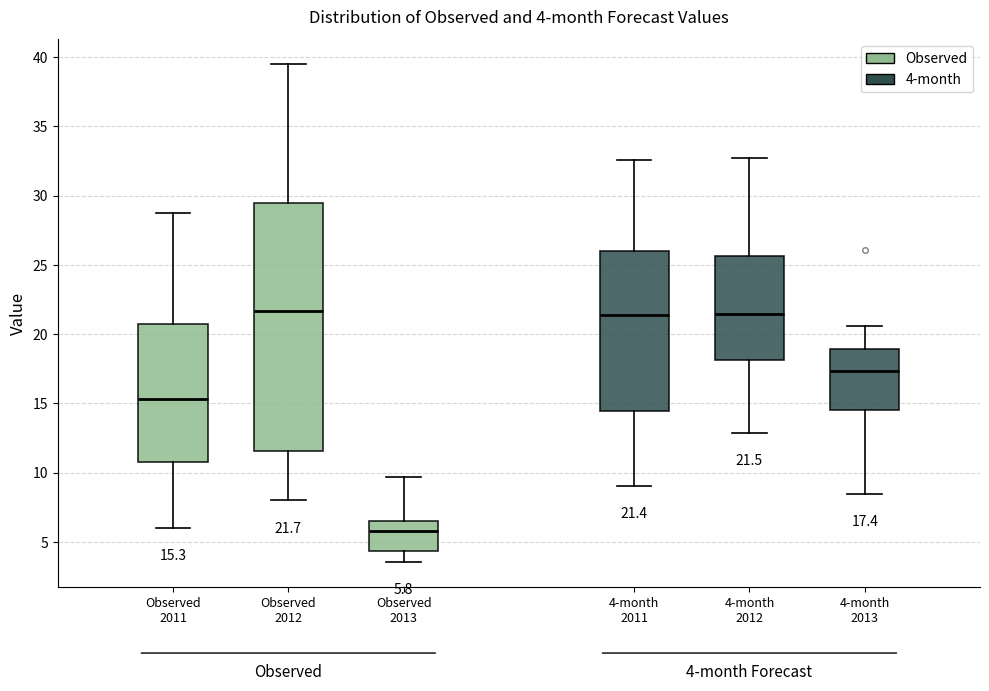

Which box is the tallest, from its lower edge to its upper edge?

Observed 2012